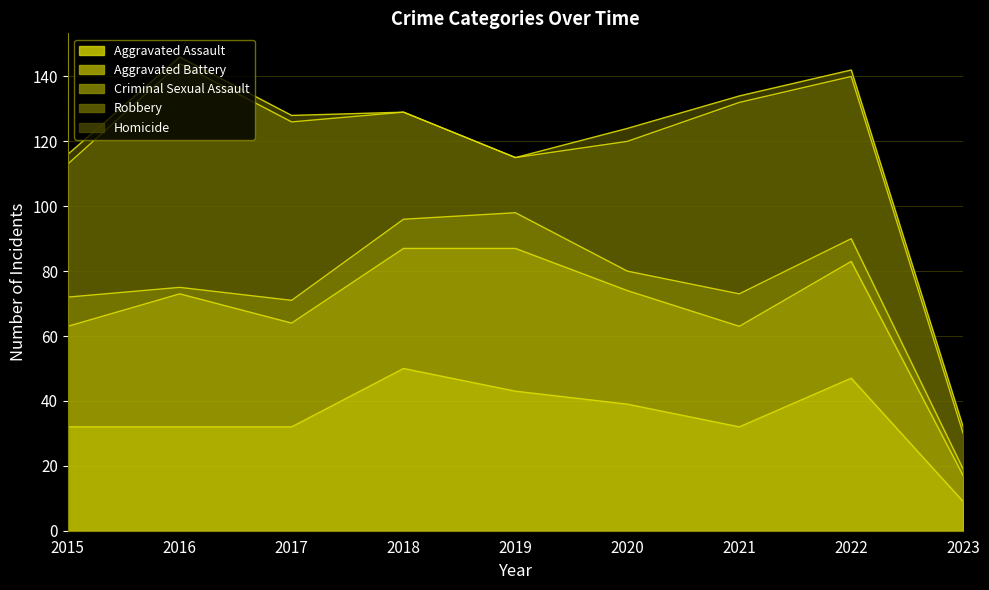

True or false: Criminal Sexual Assault and Robbery cross at least once.

False